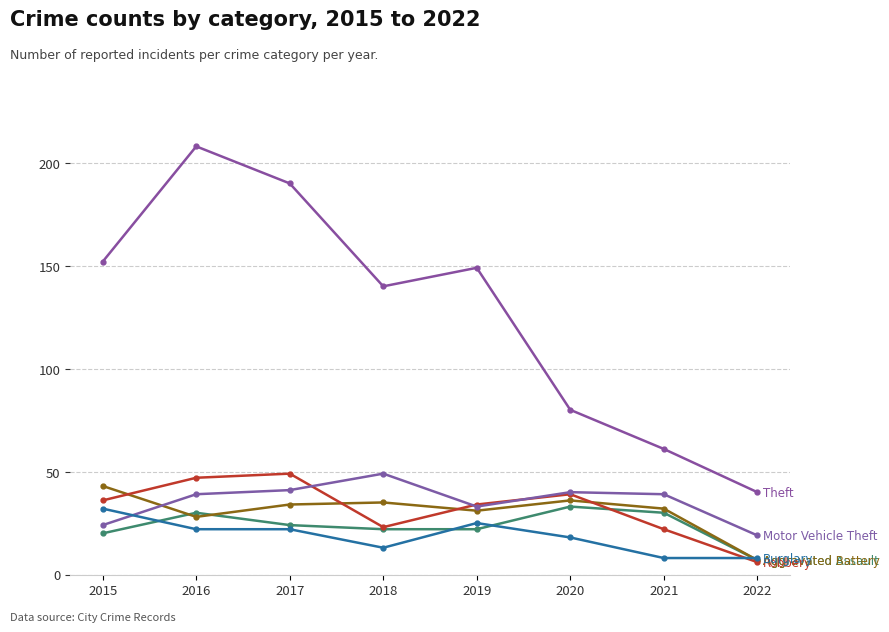

What is the difference between the highest and lowest values at 2019?

127